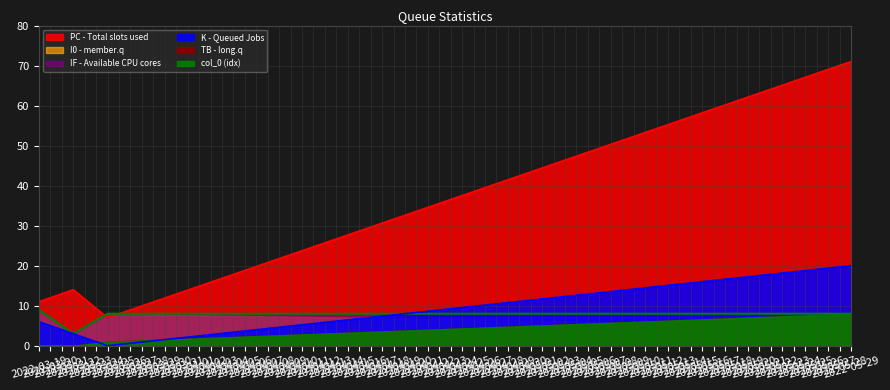

Between which two adjacent categories do PC and IF first intersect?

2022-03-22 and 2022-03-25